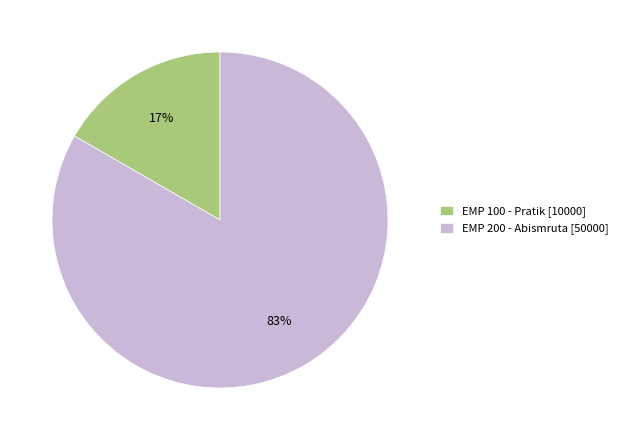

Which slice is the largest?

EMP 200 - Abismruta [50000]